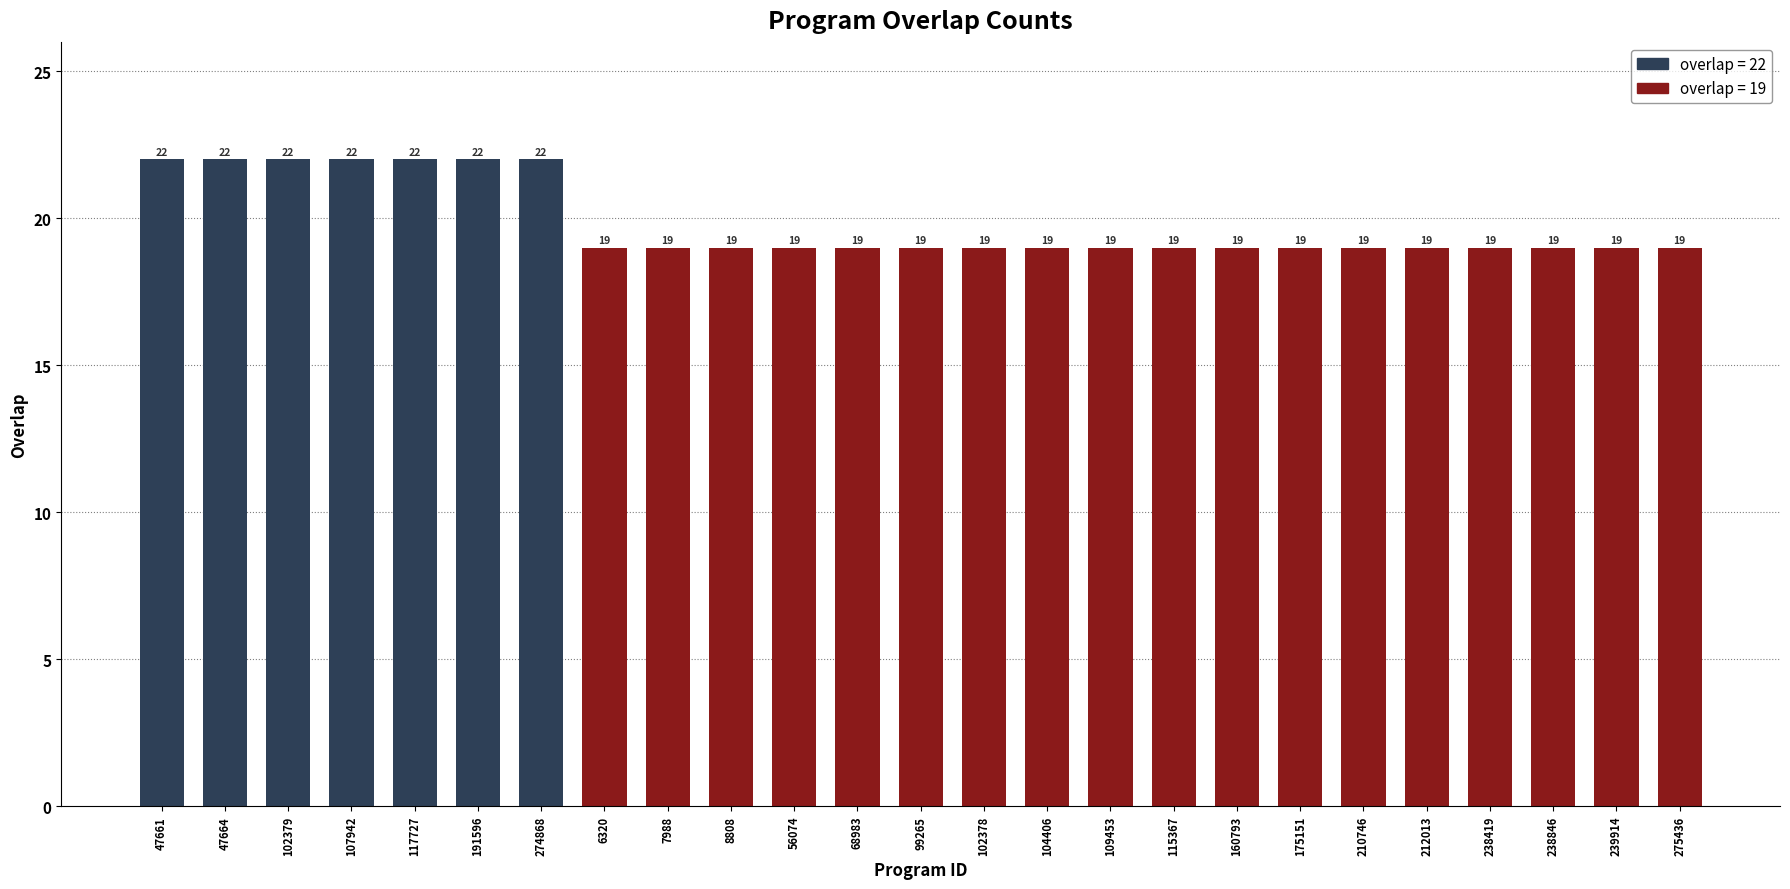

What is the value of the 2nd bar from the left?

22